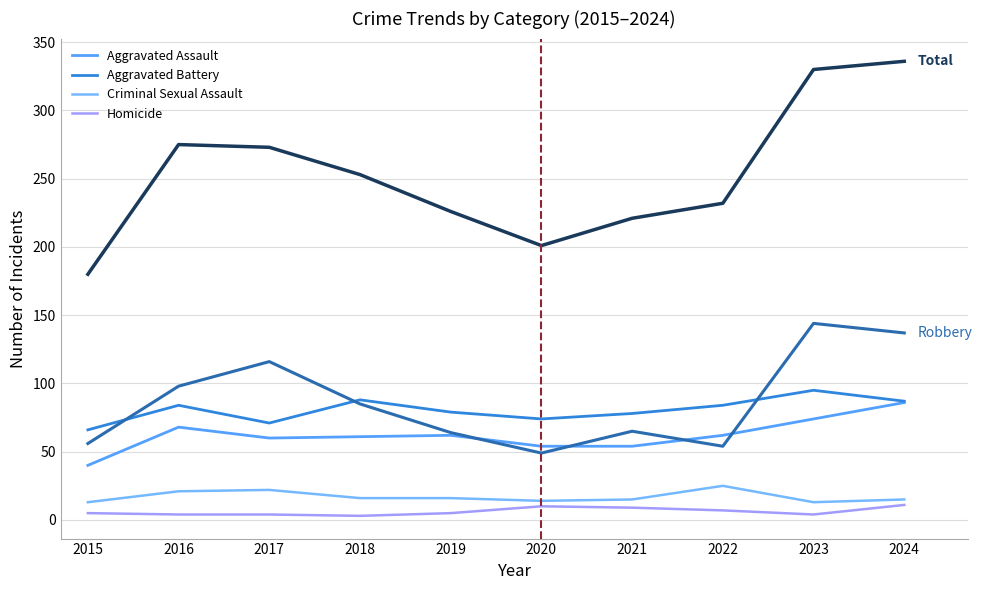

What is the maximum value shown in the chart?

336